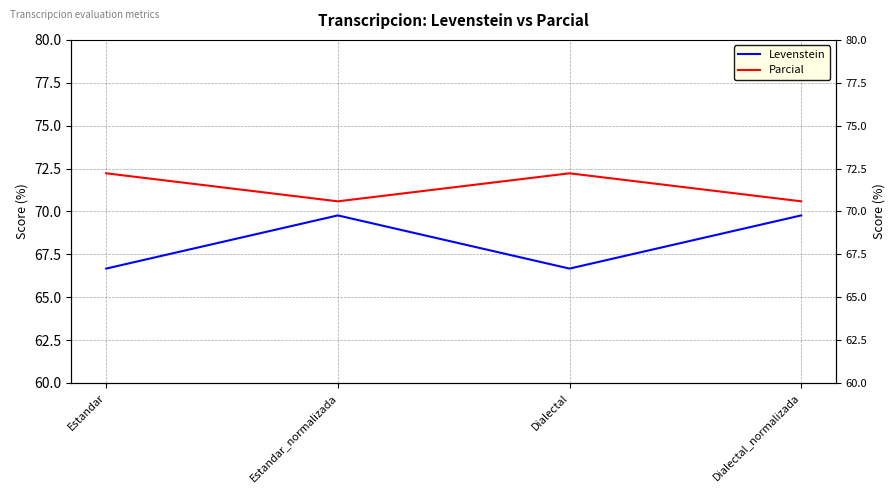

Which category has the highest value in the Levenstein series?

Estandar_normalizada